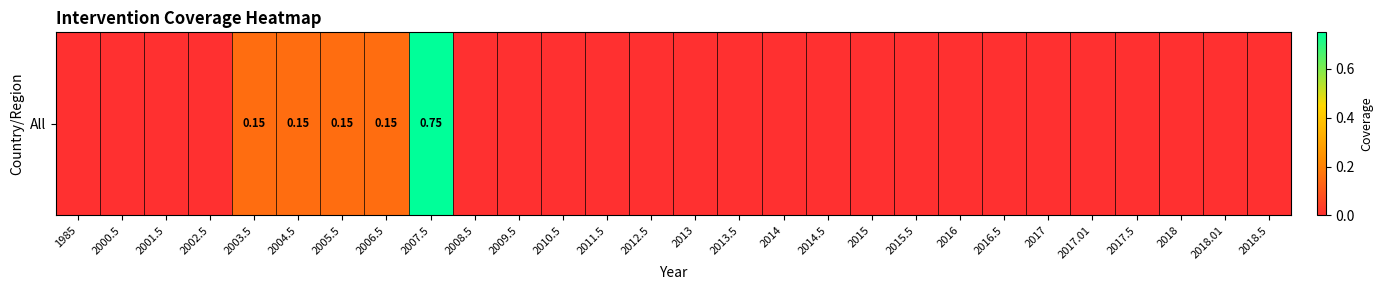

Reading right to left, list all the values displayed in this chart.

2018.5=0.0	2018.01=0.0	2018=0.0	2017.5=0.0	2017.01=0.0	2017=0.0	2016.5=0.0	2016=0.0	2015.5=0.0	2015=0.0	2014.5=0.0	2014=0.0	2013.5=0.0	2013=0.0	2012.5=0.0	2011.5=0.0	2010.5=0.0	2009.5=0.0	2008.5=0.0	2007.5=0.8	2006.5=0.1	2005.5=0.1	2004.5=0.1	2003.5=0.1	2002.5=0.0	2001.5=0.0	2000.5=0.0	1985=0.0